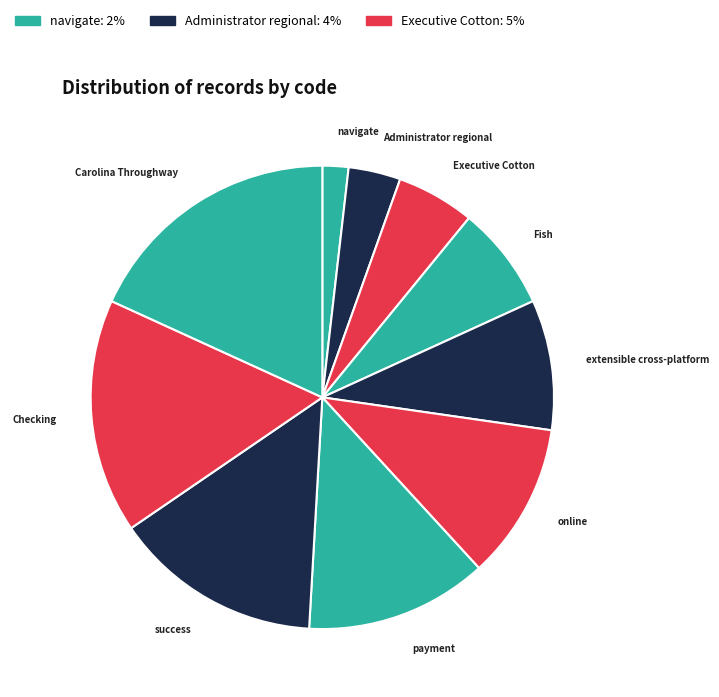

How many slices are in this pie chart?

10